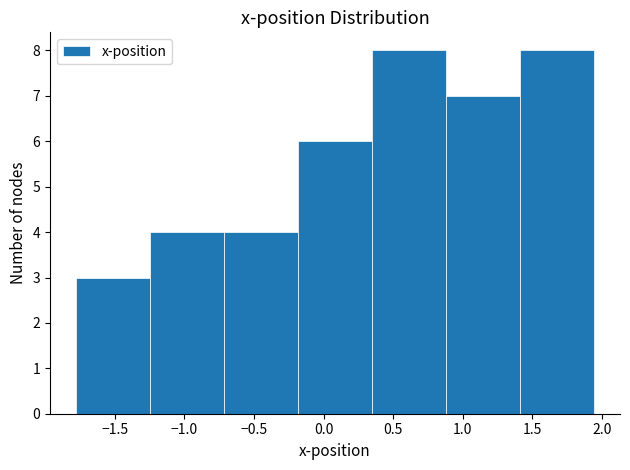

Reading left to right, transcribe this chart: for each bar, give the range it covers on the x-axis and its height. Neither the bar edges nor the heights are printed on the chart, so give them approximately, as read against the axes.

-1.80 to -1.25: 3
-1.25 to -0.70: 4
-0.70 to -0.20: 4
-0.20 to 0.35: 6
0.35 to 0.90: 8
0.90 to 1.40: 7
1.40 to 1.95: 8